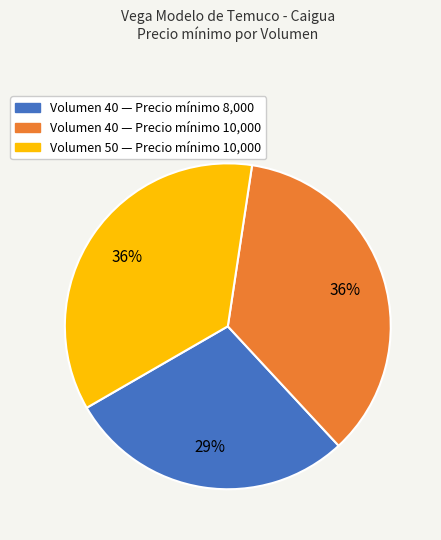

Is there a majority slice in this chart?

No